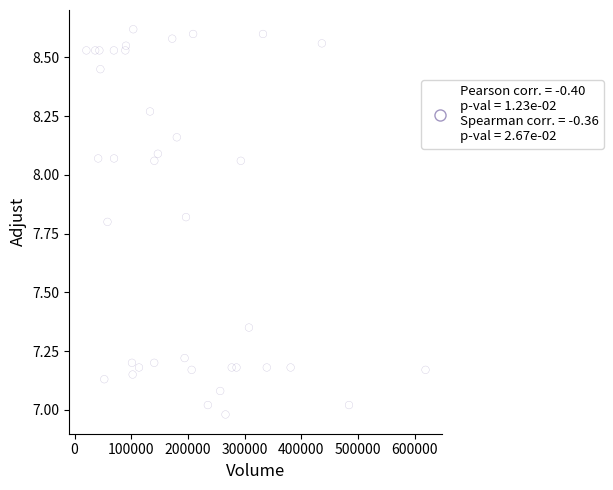

What is the range of Y values (max minus min)?

1.6